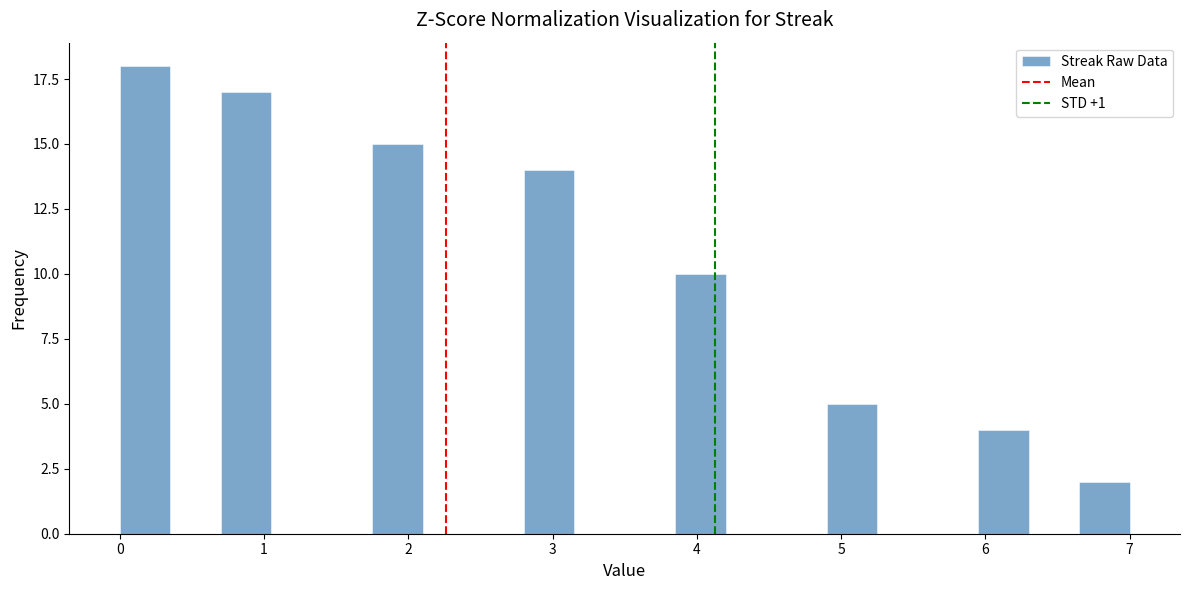

Read against the x-axis, roughly where is the centre of the tallest bar?

0.2